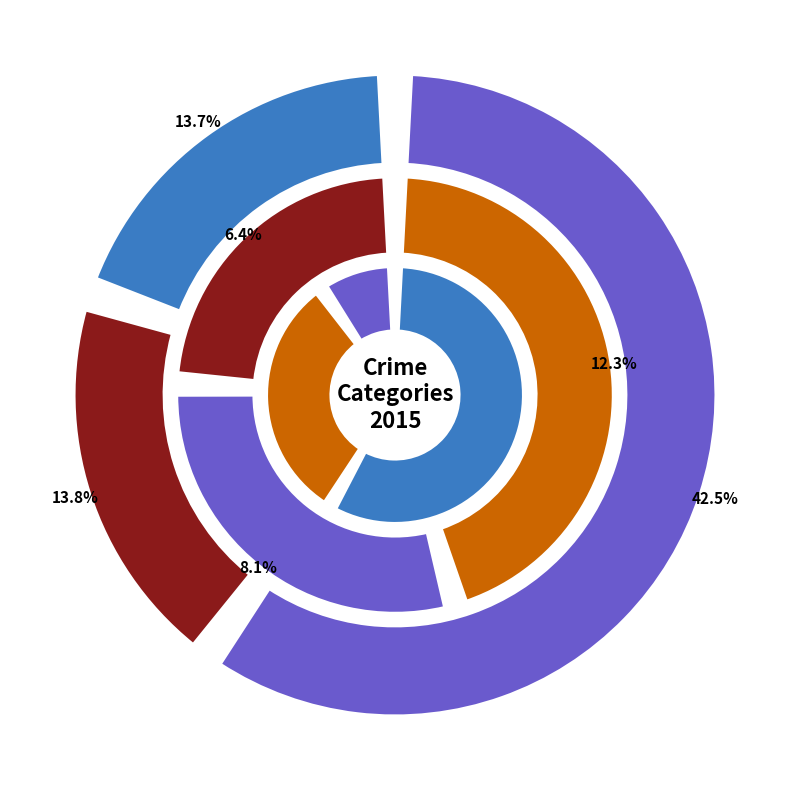

Which has a higher value, Motor Vehicle Theft or Aggravated Battery?

Motor Vehicle Theft